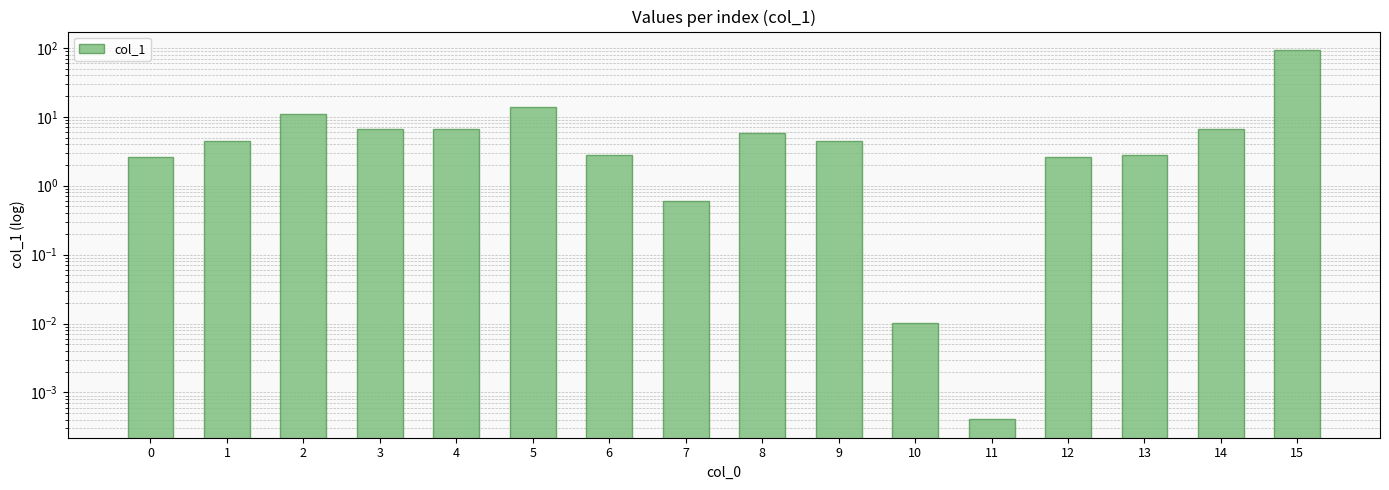

What is the greatest value displayed?

93.0